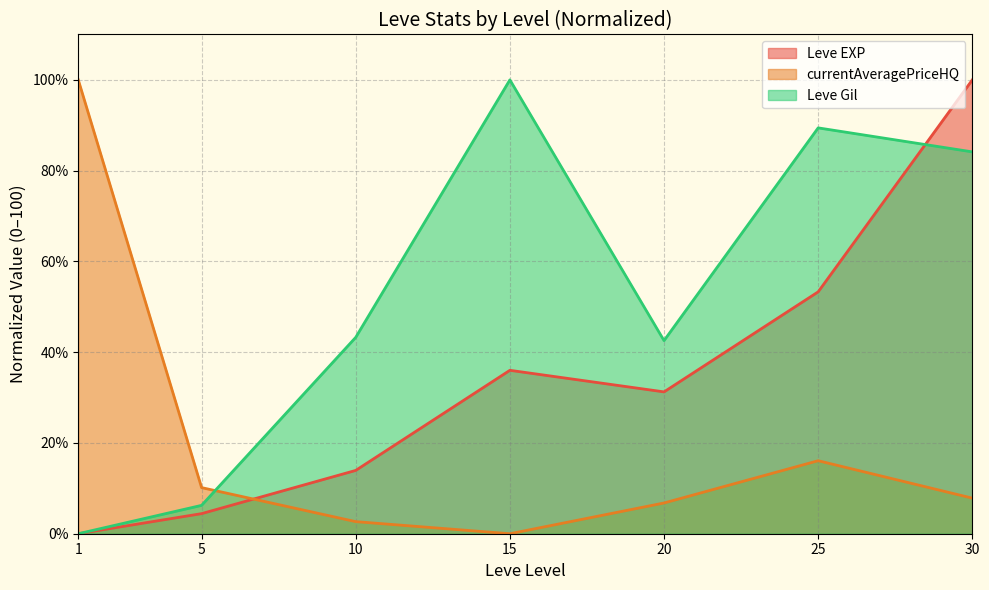

Which series has the largest range (max minus min)?

Leve EXP